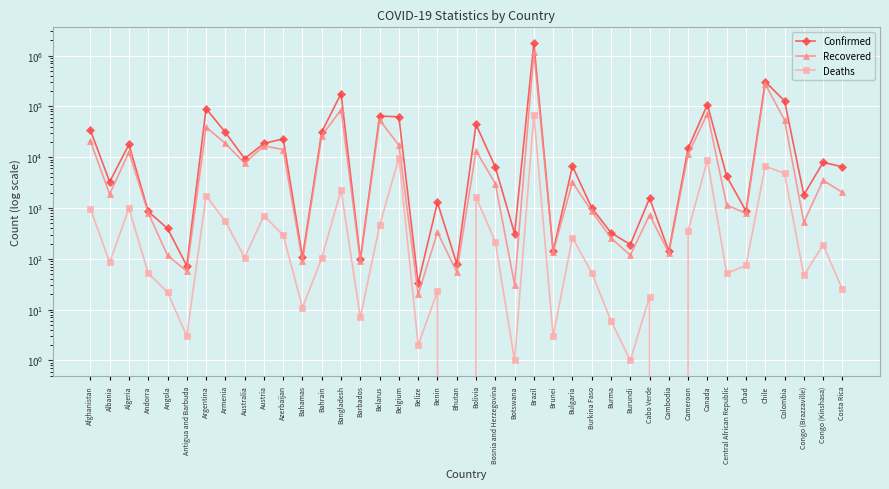

At Chad, list the series in order from smallest to largest.

Deaths, Recovered, Confirmed